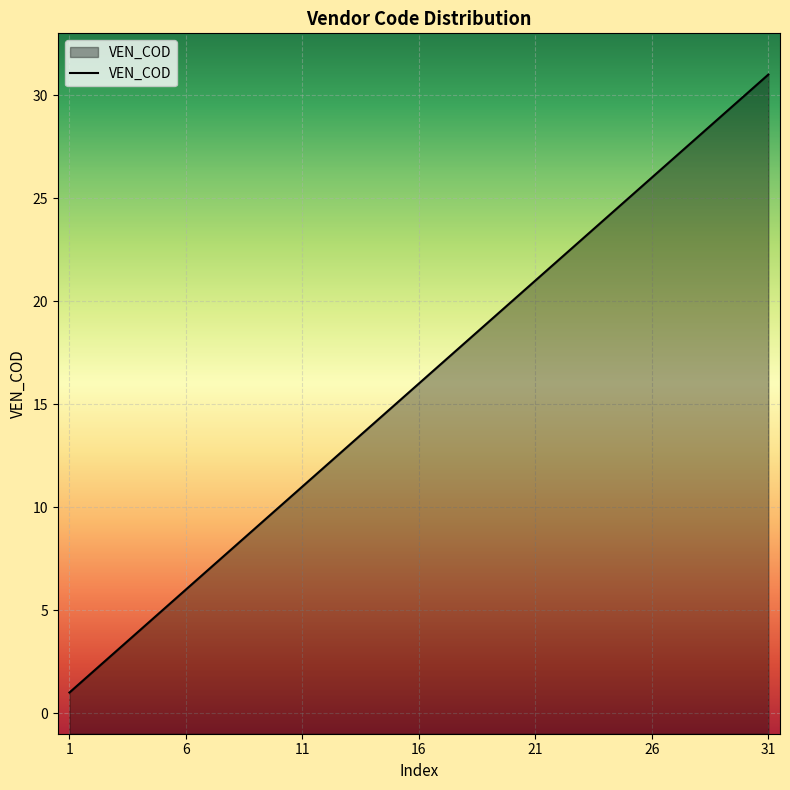

What is the minimum value shown in the chart?

1